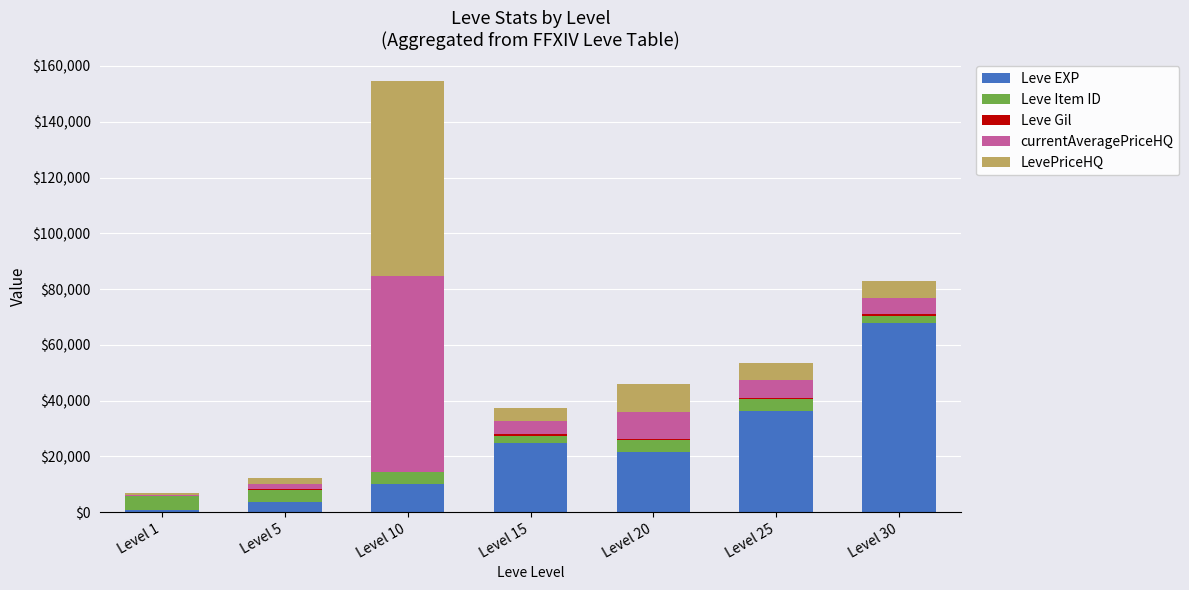

What is the highest value of the Leve EXP series?

67730.0